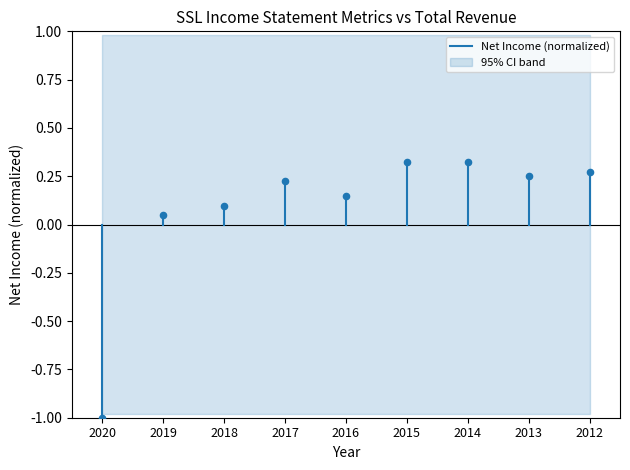

What is the range of Y values (max minus min)?

1.3